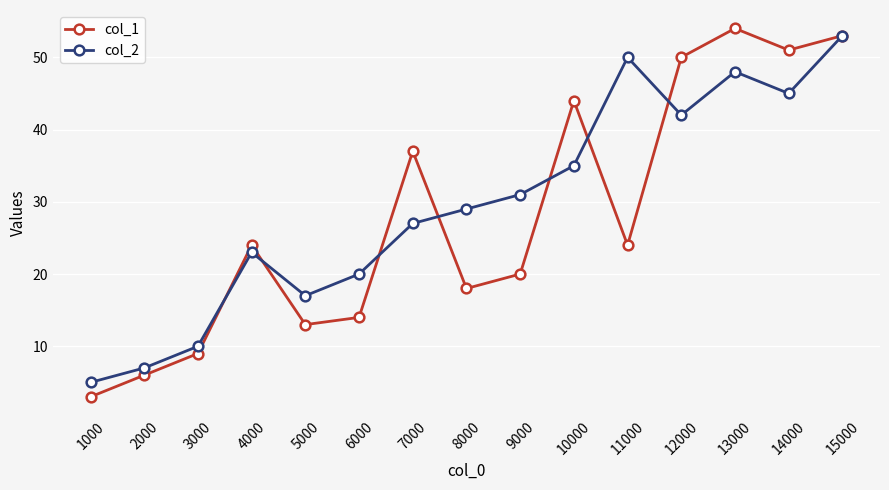

Reading left to right, what are all the values shown in this chart?

col_1: 1000=3	2000=6	3000=9	4000=24	5000=13	6000=14	7000=37	8000=18	9000=20	10000=44	11000=24	12000=50	13000=54	14000=51	15000=53
col_2: 1000=5	2000=7	3000=10	4000=23	5000=17	6000=20	7000=27	8000=29	9000=31	10000=35	11000=50	12000=42	13000=48	14000=45	15000=53